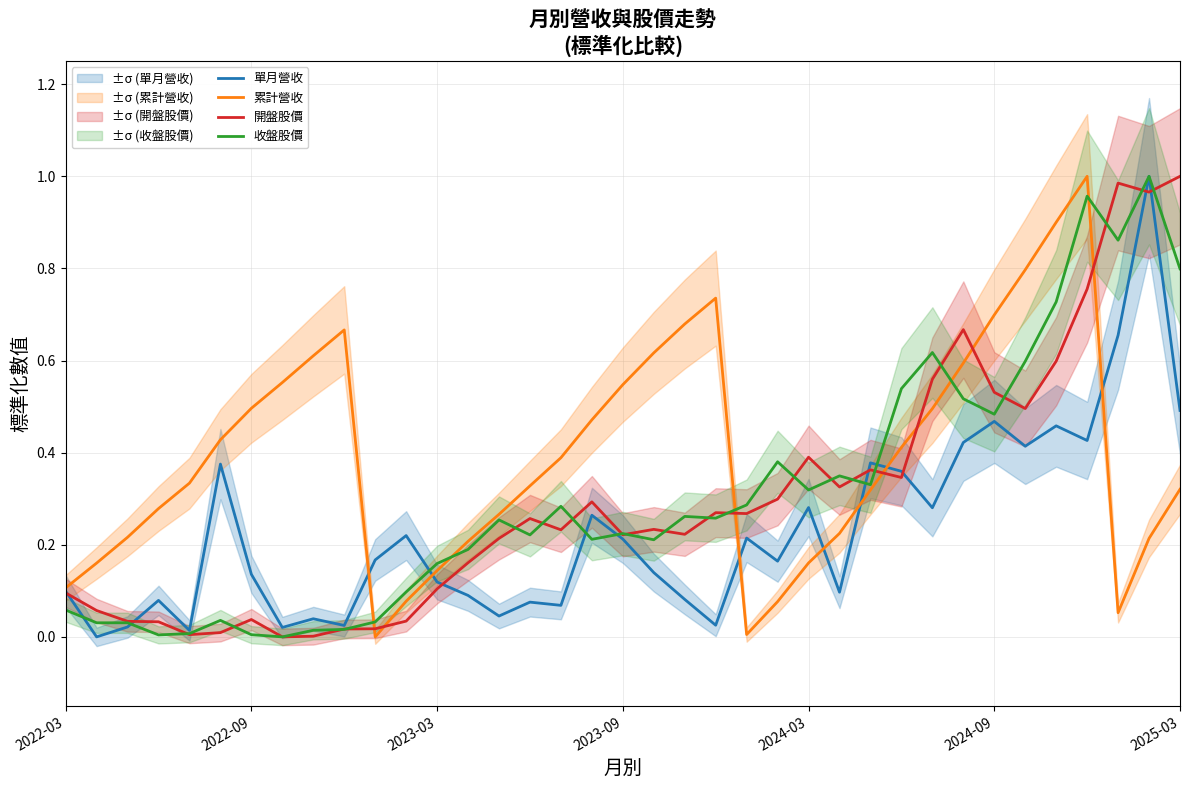

Between 8 and 32, which series saw the biggest shift?

收盤股價